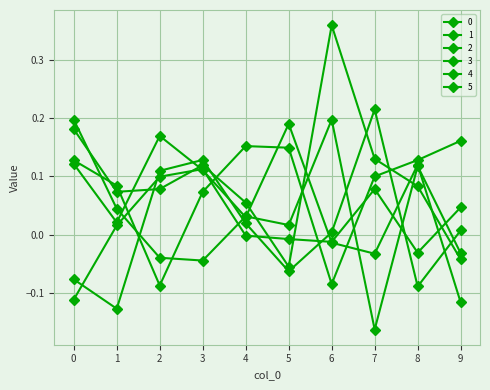

How many lines are shown in the chart?

6